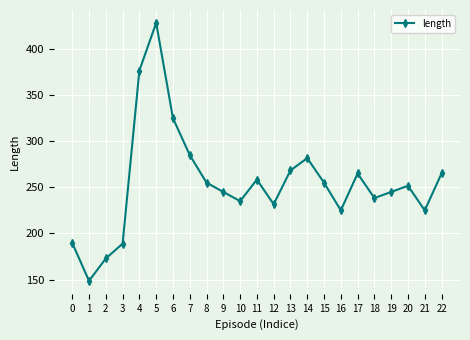

Between 20 and 1, which is larger?

20